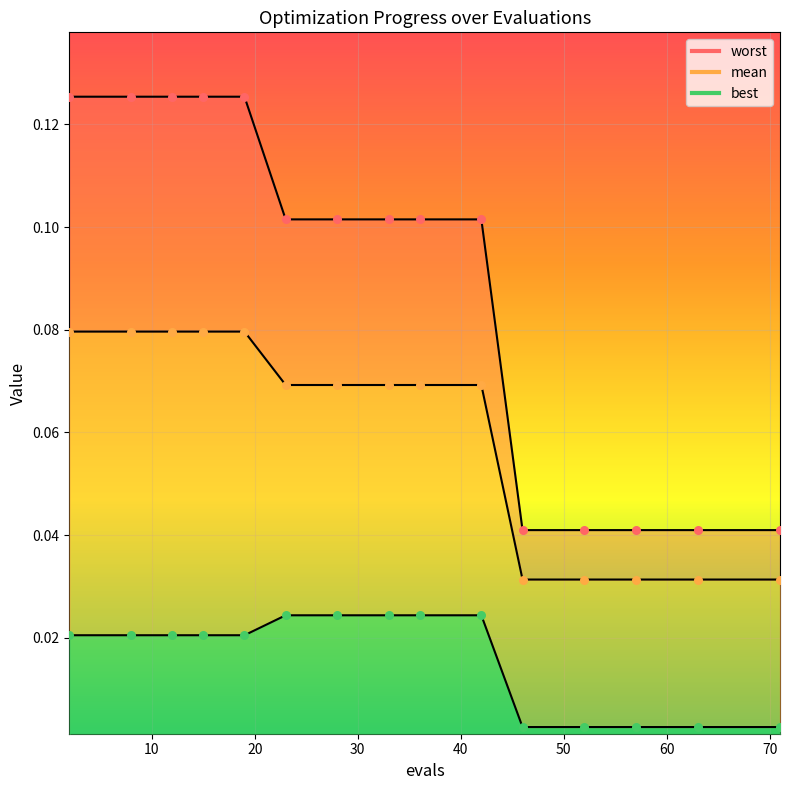

At which category is the sum across all series the highest?

2